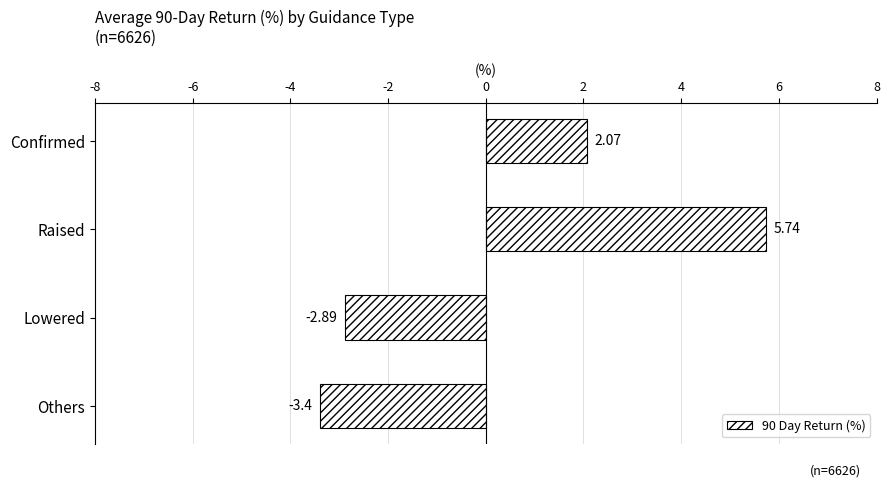

How many series are shown in this chart?

1